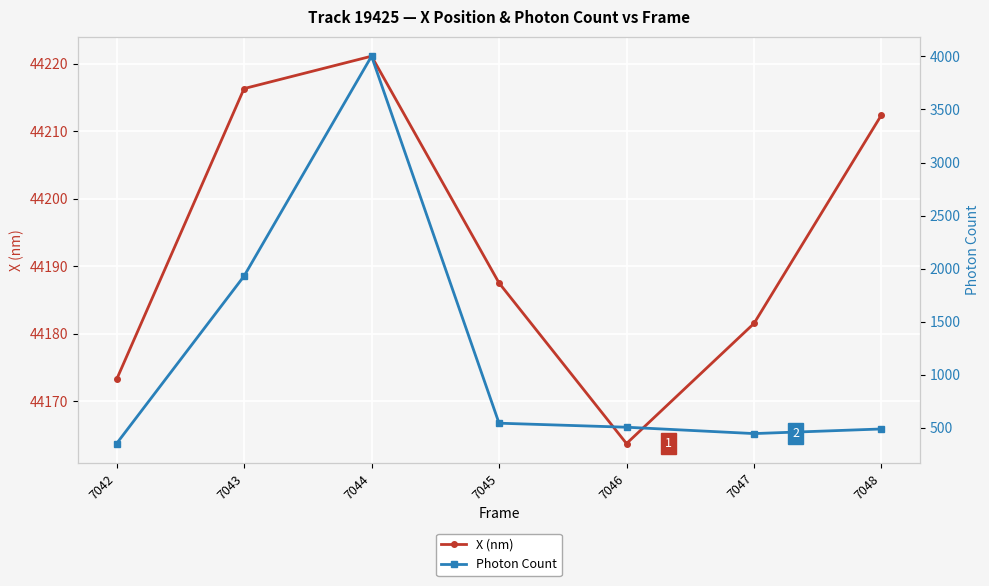

Reading left to right, list all the values displayed in this chart.

X (nm): 44173.2	44216.3	44221.1	44187.5	44163.7	44181.5	44212.4
Photon Count: 352.2	1930.2	4001.8	544.2	506.2	446.3	489.8